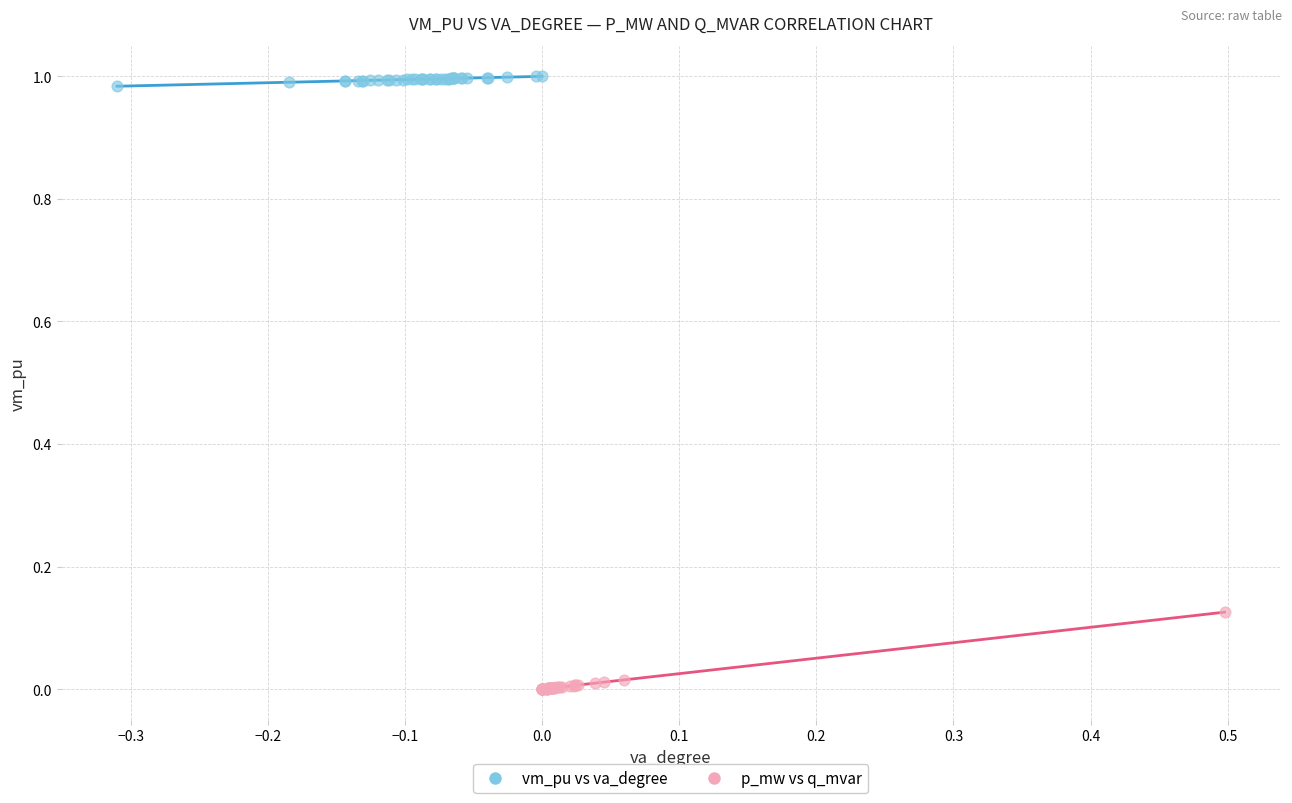

Which series contains the lowest Y value?

p_mw vs q_mvar